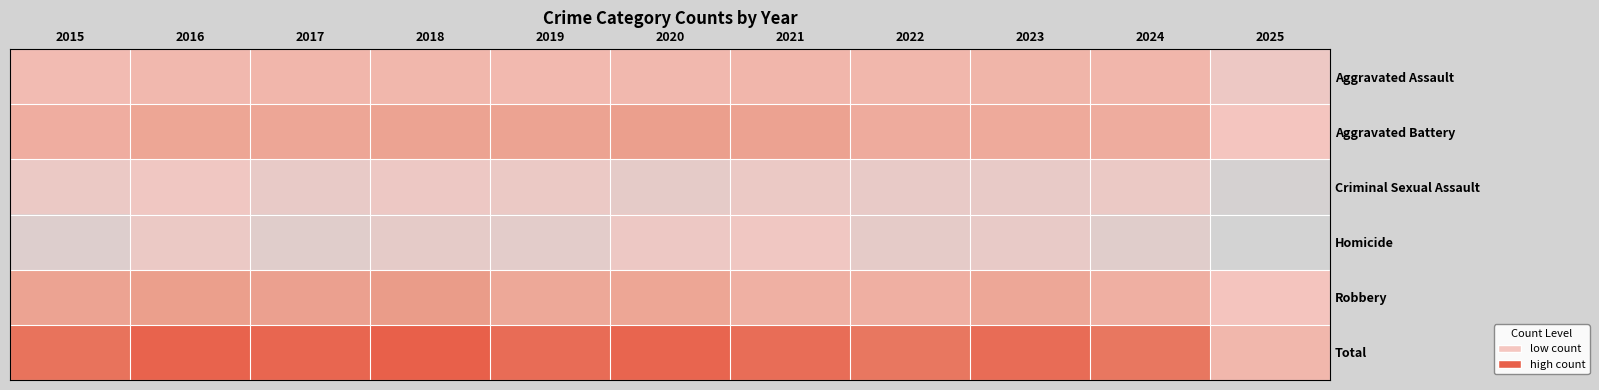

What is the maximum value shown in the chart?

1510